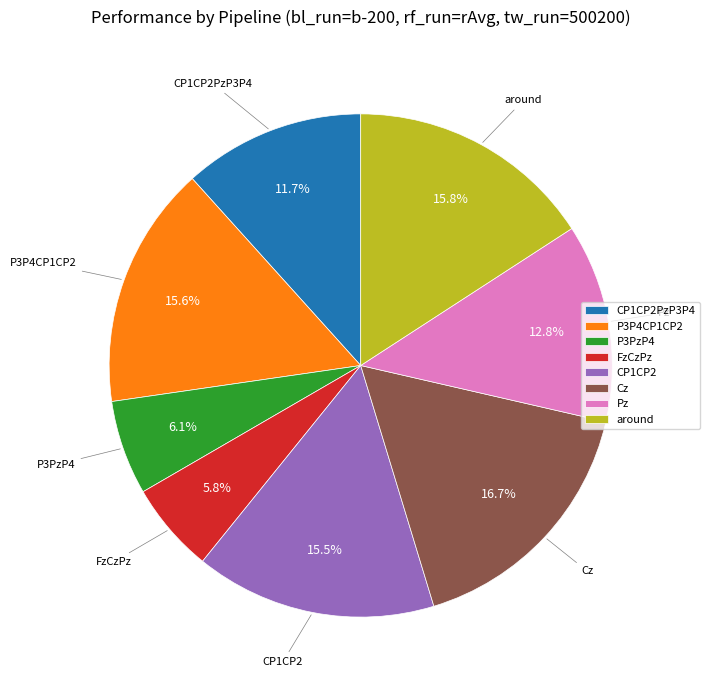

The Cz slice represents 17% of the pie. True or false?

True